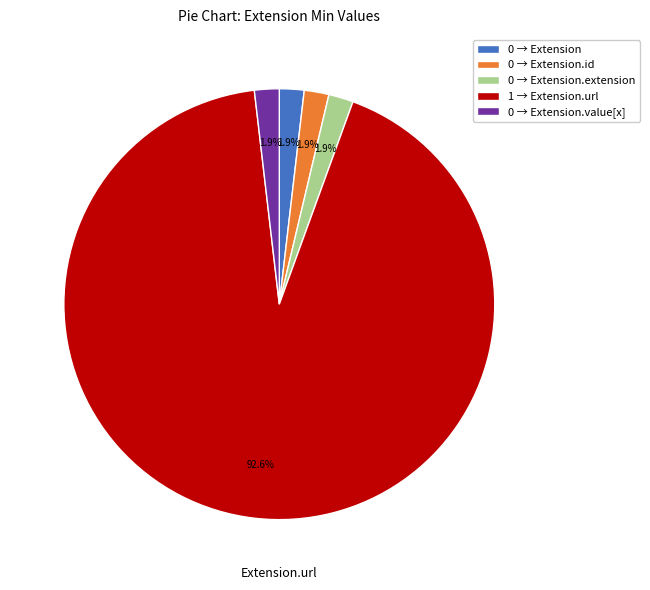

To the nearest percent, what is the average slice percentage?

20%